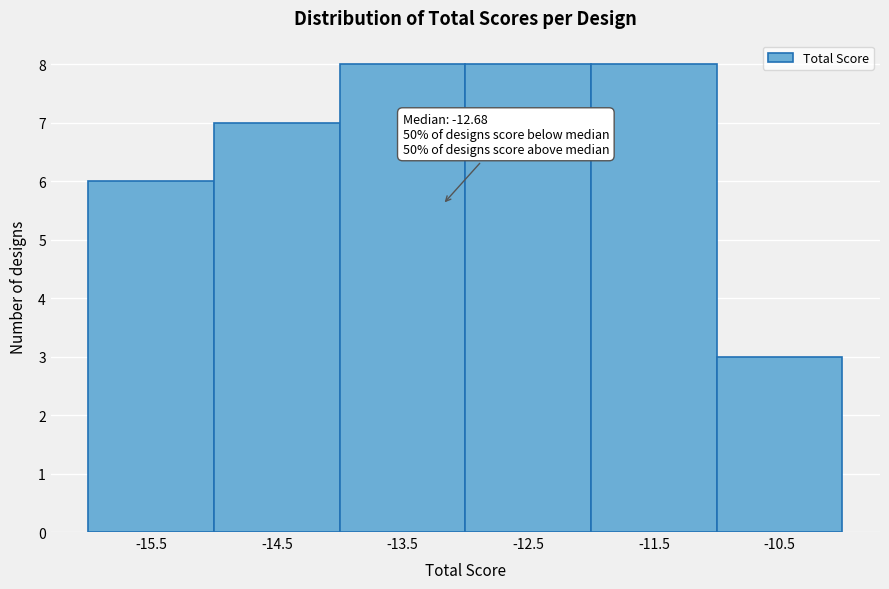

Reading right to left, list all the values displayed in this chart.

3	8	8	8	7	6